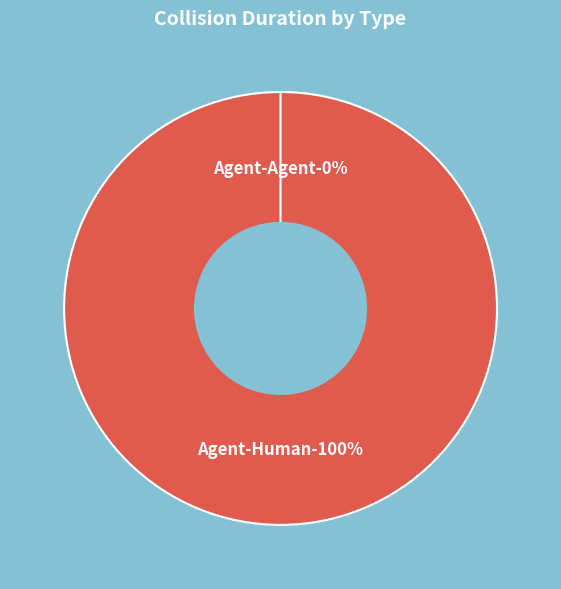

Which slice is the largest?

Agent-Human